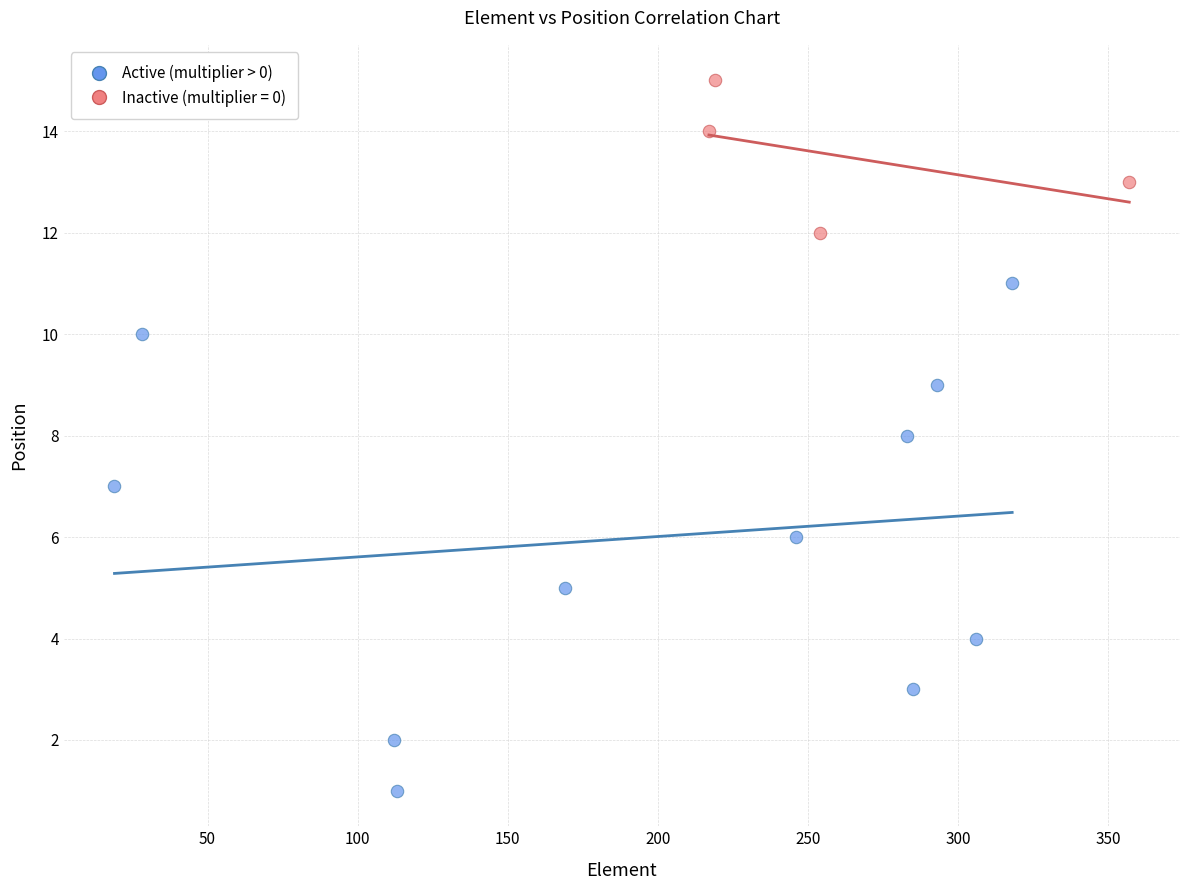

Which series has the largest Y range (max minus min)?

Active (multiplier > 0)